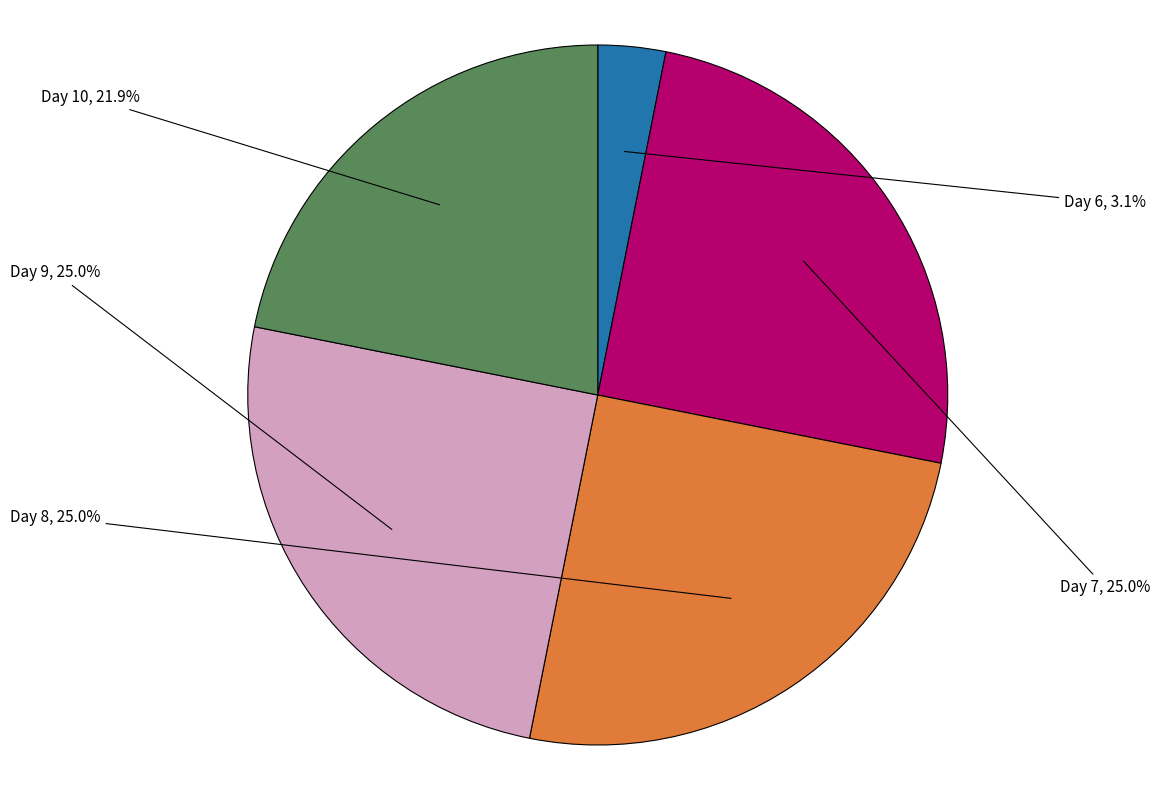

Does Day 10 account for over 50% of the chart?

No